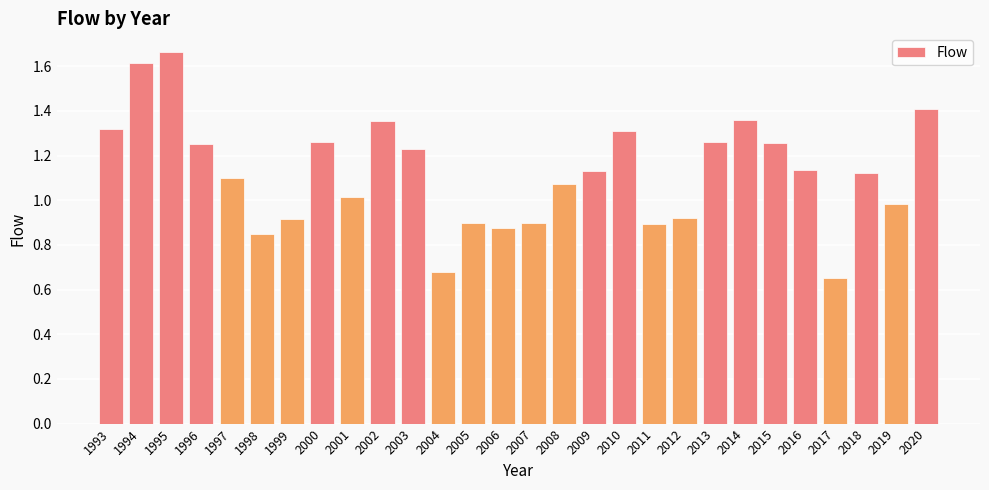

Between 2002 and 2019, which is larger?

2002